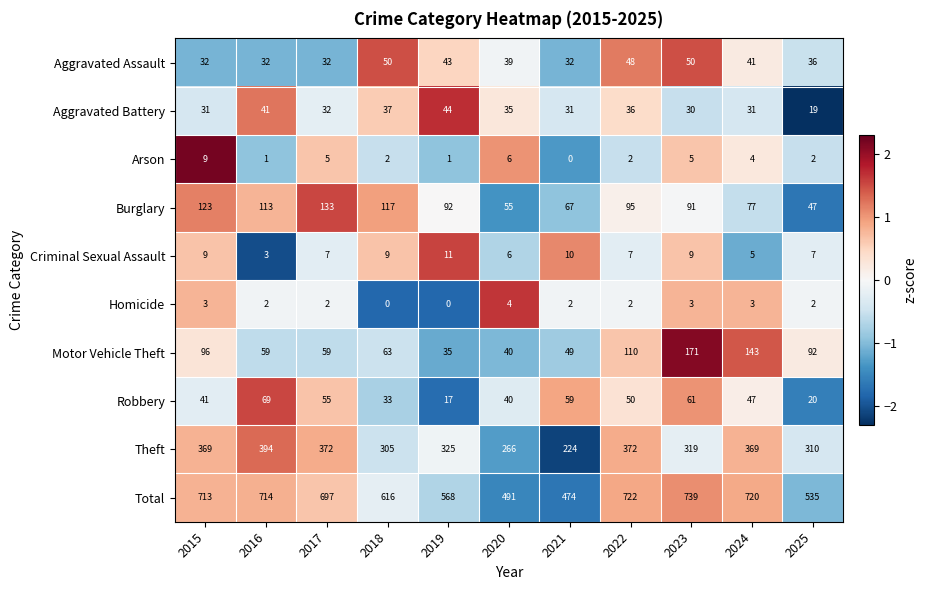

Which series changed the most between 2024 and 2025?

Total